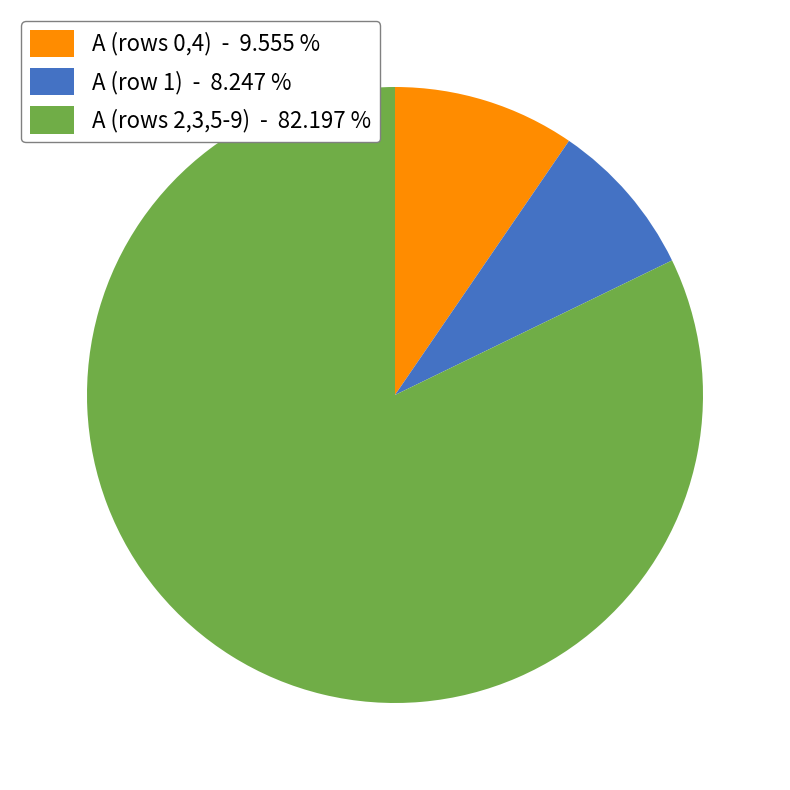

Rank the categories by value from lowest to highest.

A (row 1) - 8.247 %, A (rows 0,4) - 9.555 %, A (rows 2,3,5-9) - 82.197 %